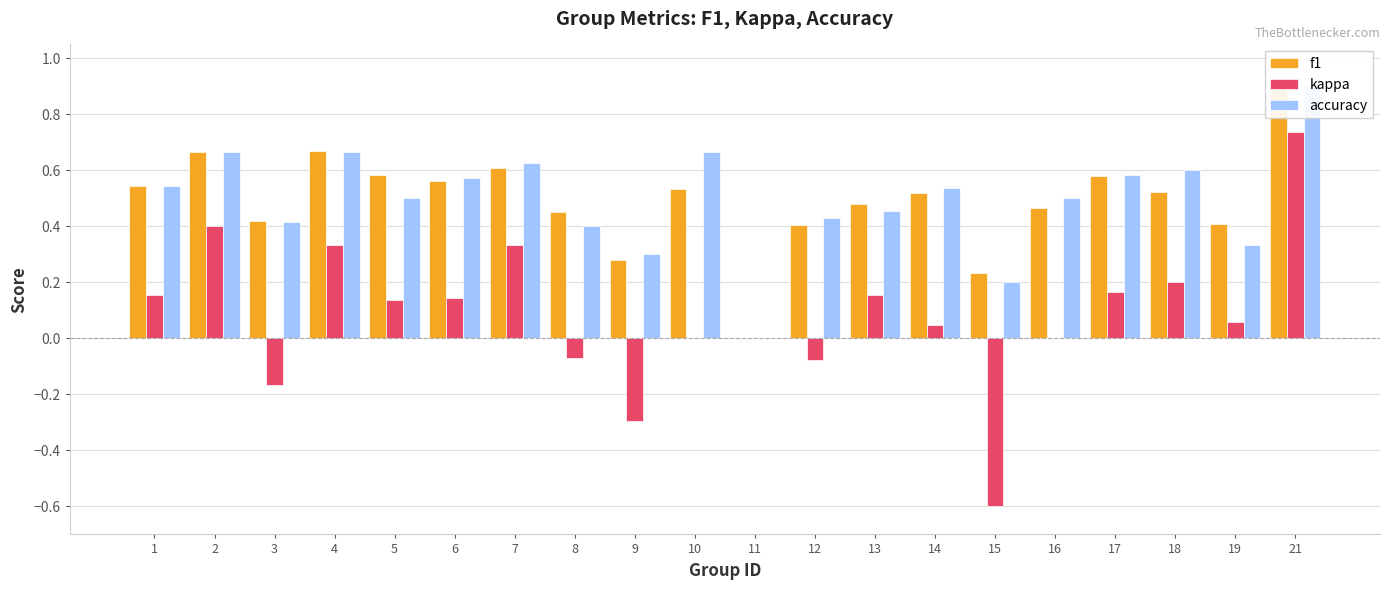

Between 11 and 6, which is larger?

6